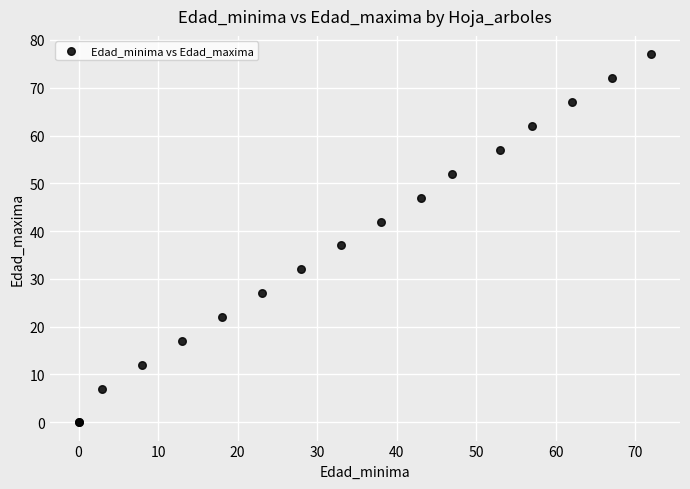

What Y value in the scatter plot is closest to 38?

37